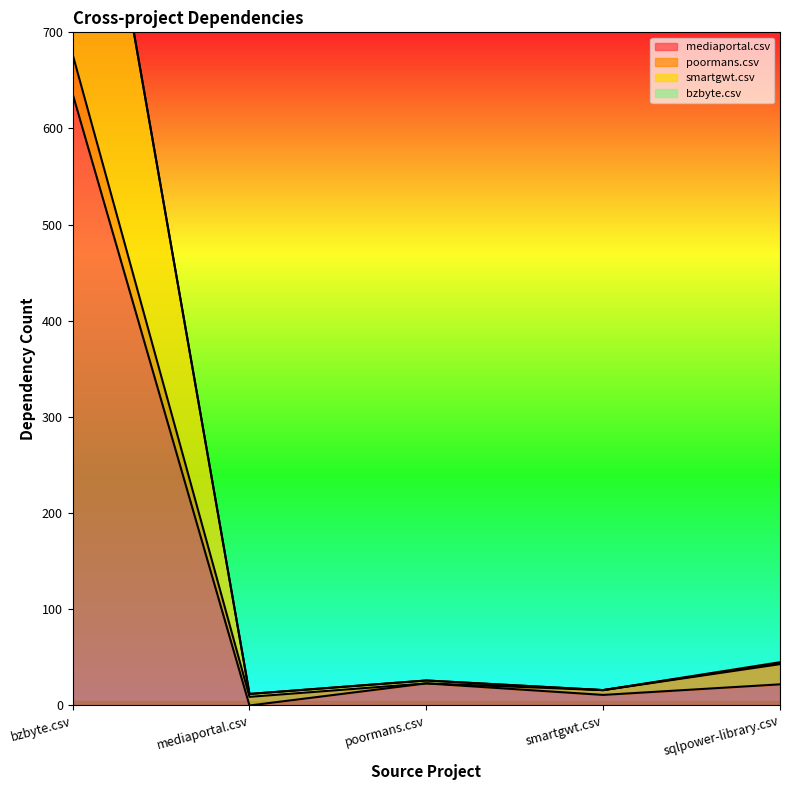

What is the difference between the maximum and minimum values in the smartgwt.csv series?

1052